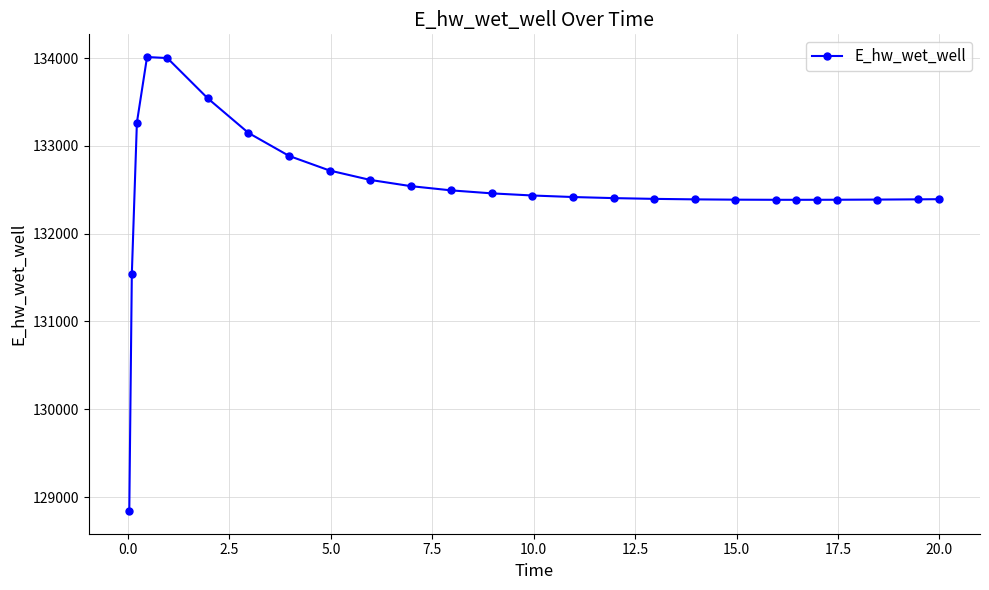

What is the minimum value shown in the chart?

128841.0